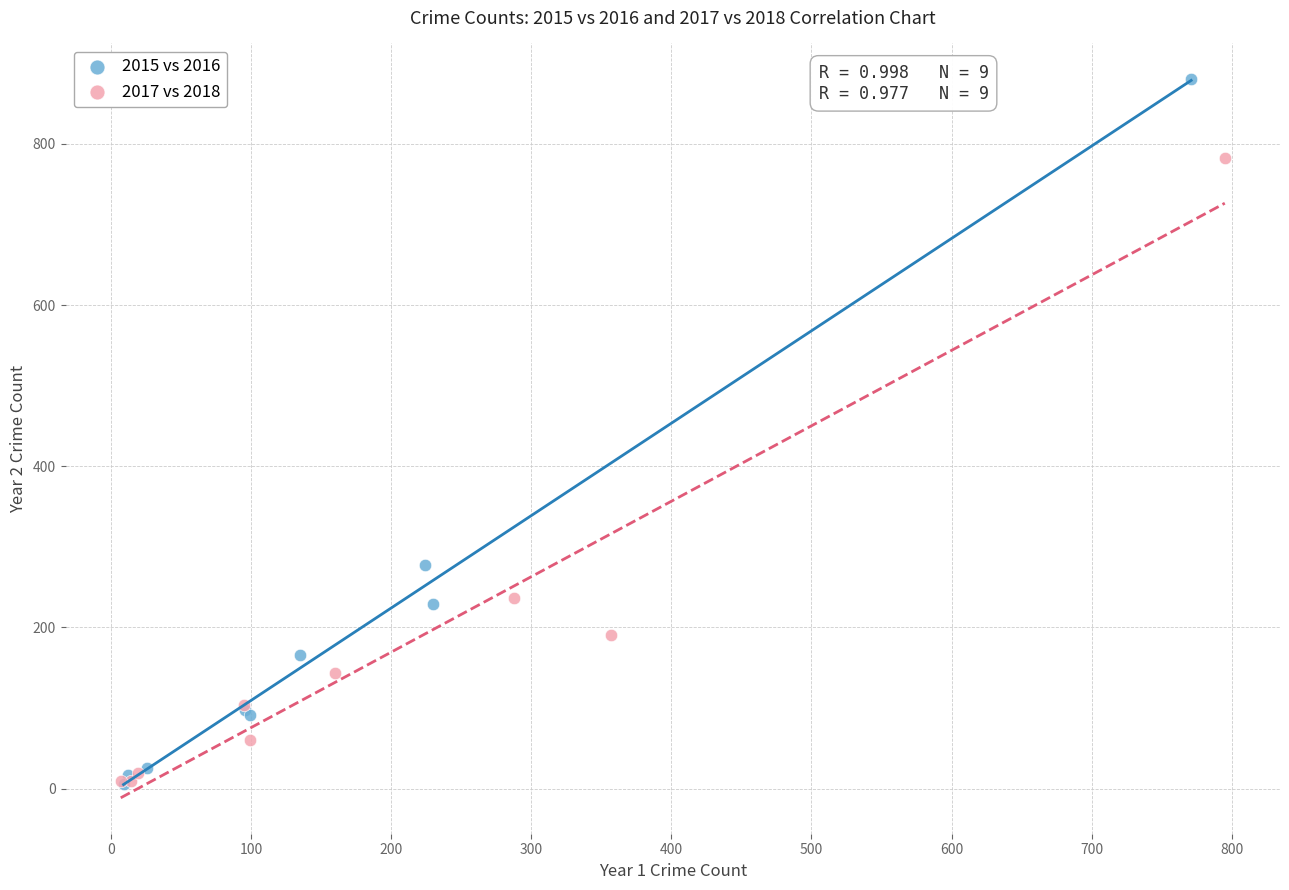

Which series has the widest spread of Y values?

2015 vs 2016